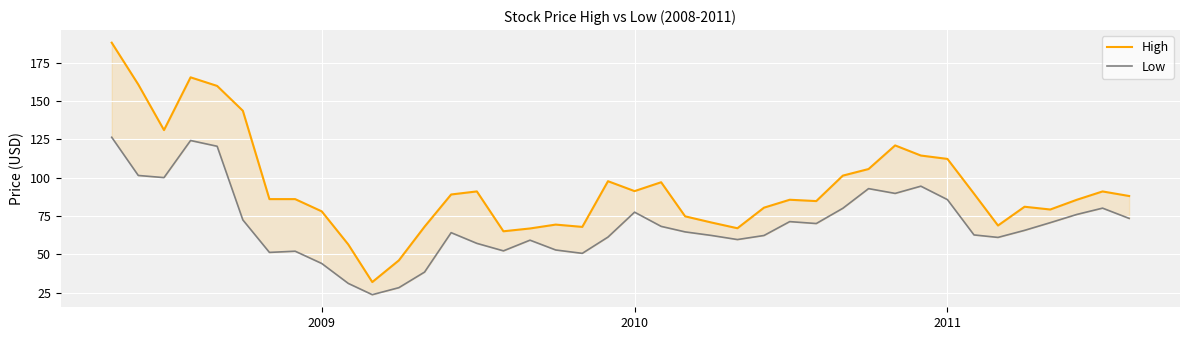

What is the value of the High point at the 13th from the left?

68.0